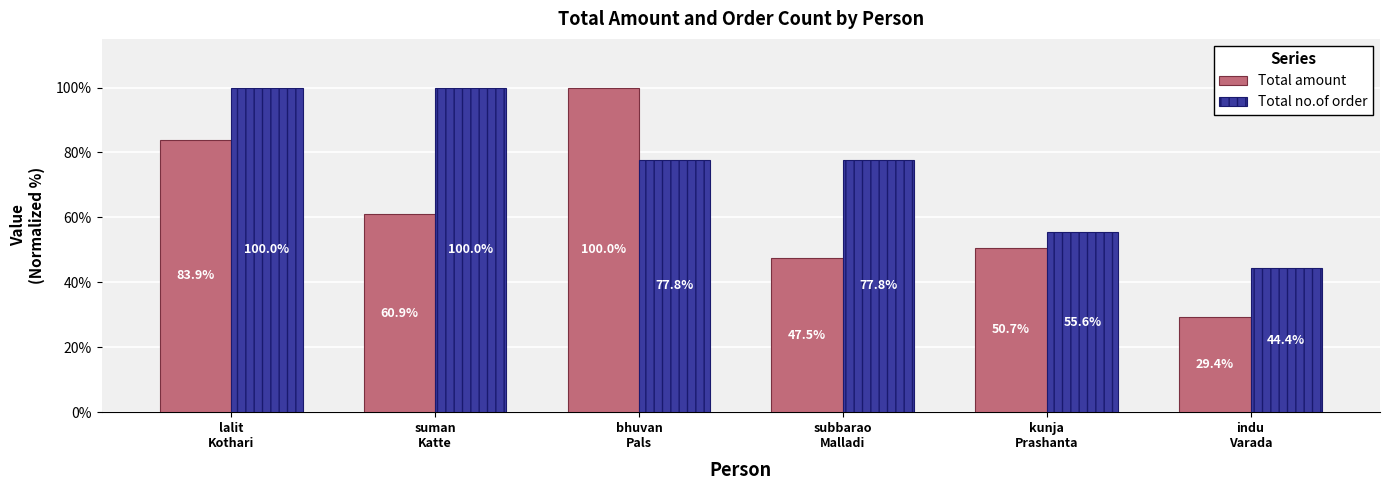

What is the label of the 6th bar from the left?

indu
Varada